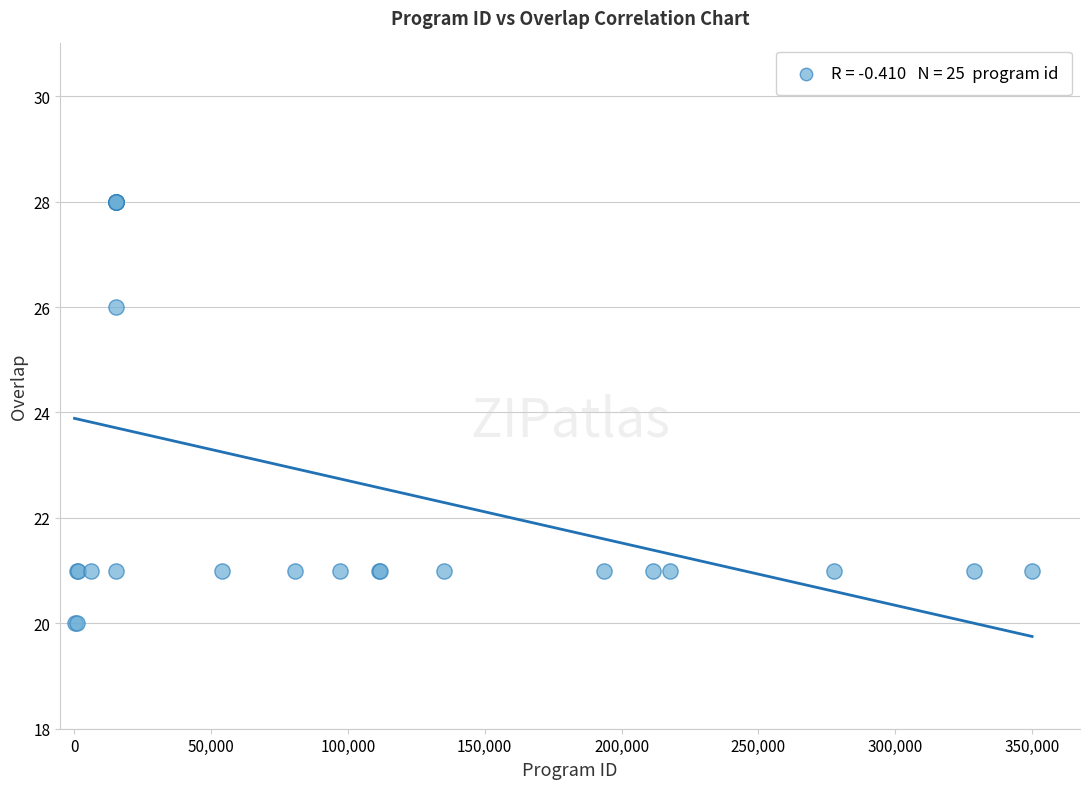

What Y value in the scatter plot is closest to 24?

26